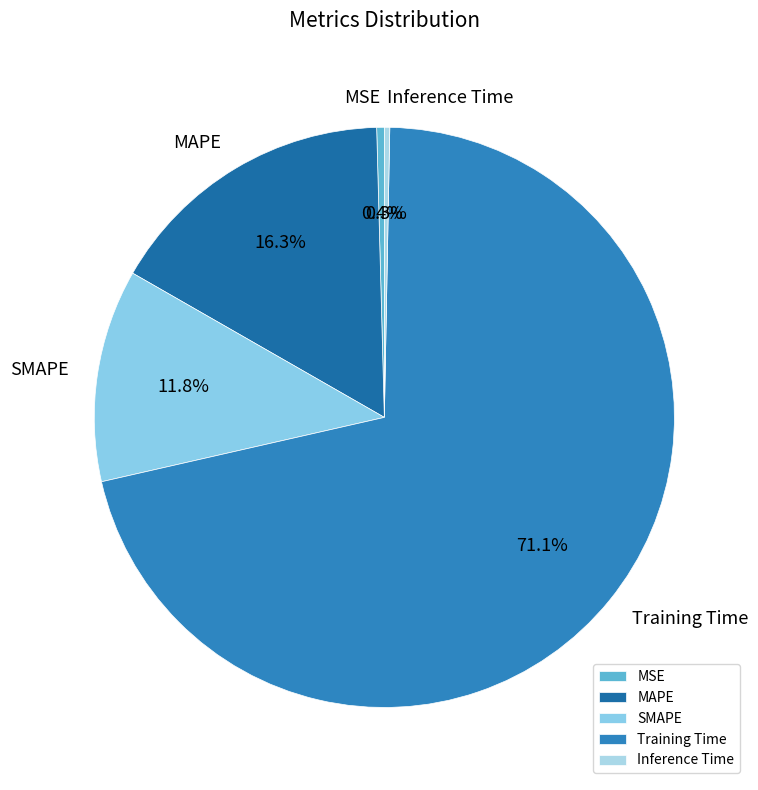

To the nearest percent, what percentage of the pie is MAPE?

16%